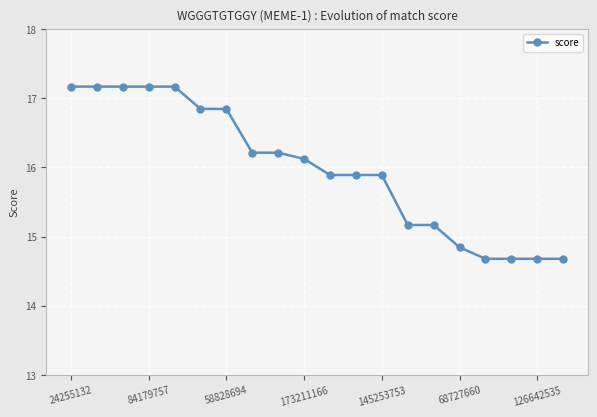

What is the maximum value shown in the chart?

17.2